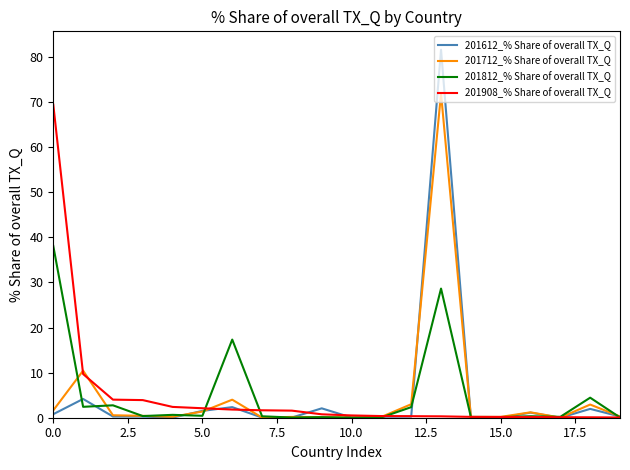

What is the maximum value shown in the chart?

81.6